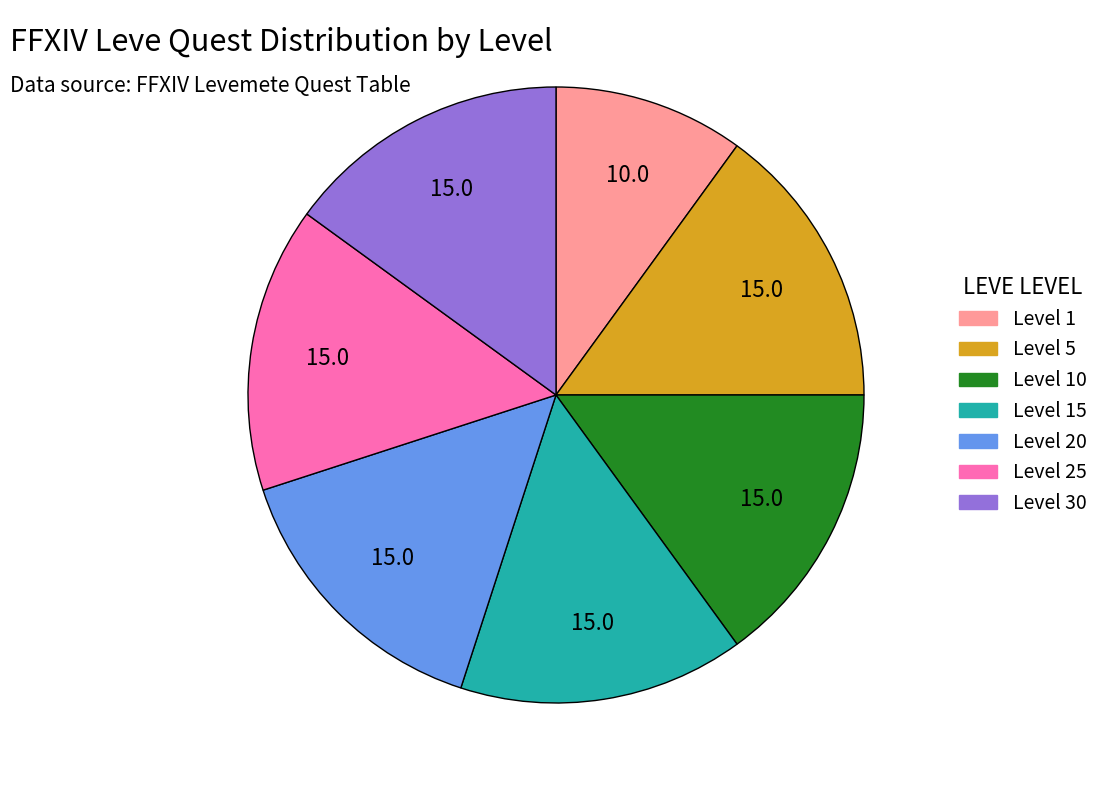

Is there a majority slice in this chart?

No